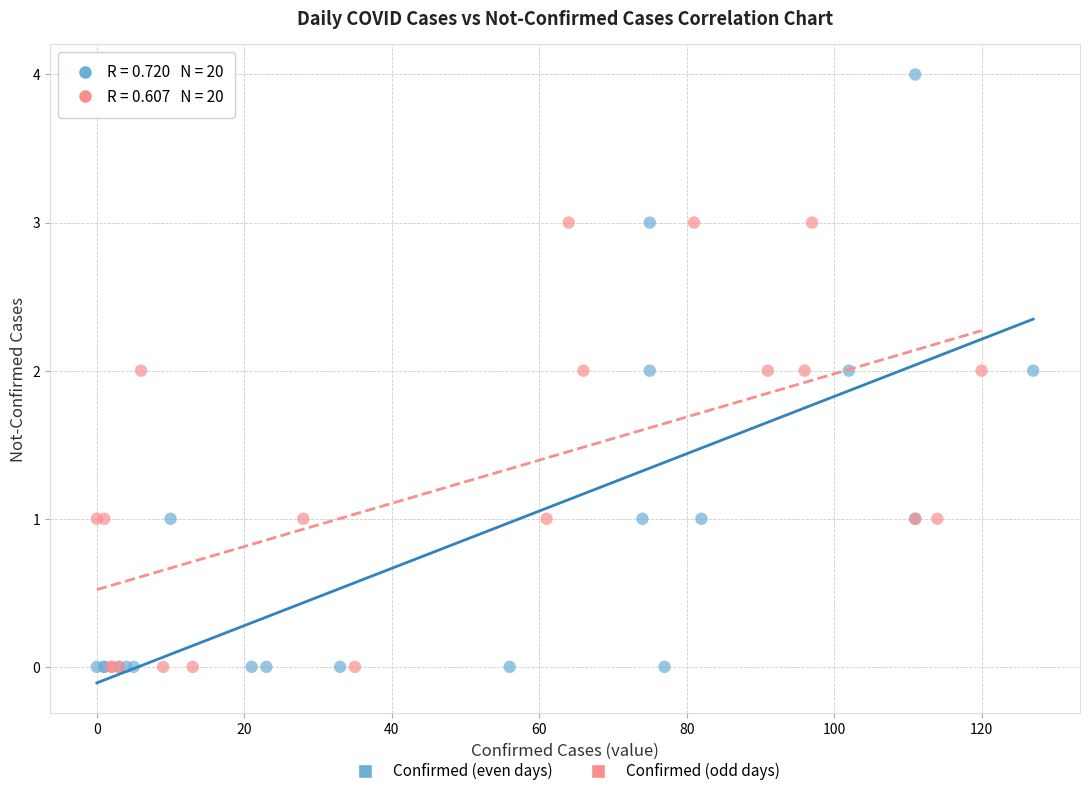

Which series has the widest spread of Y values?

Confirmed (even days)